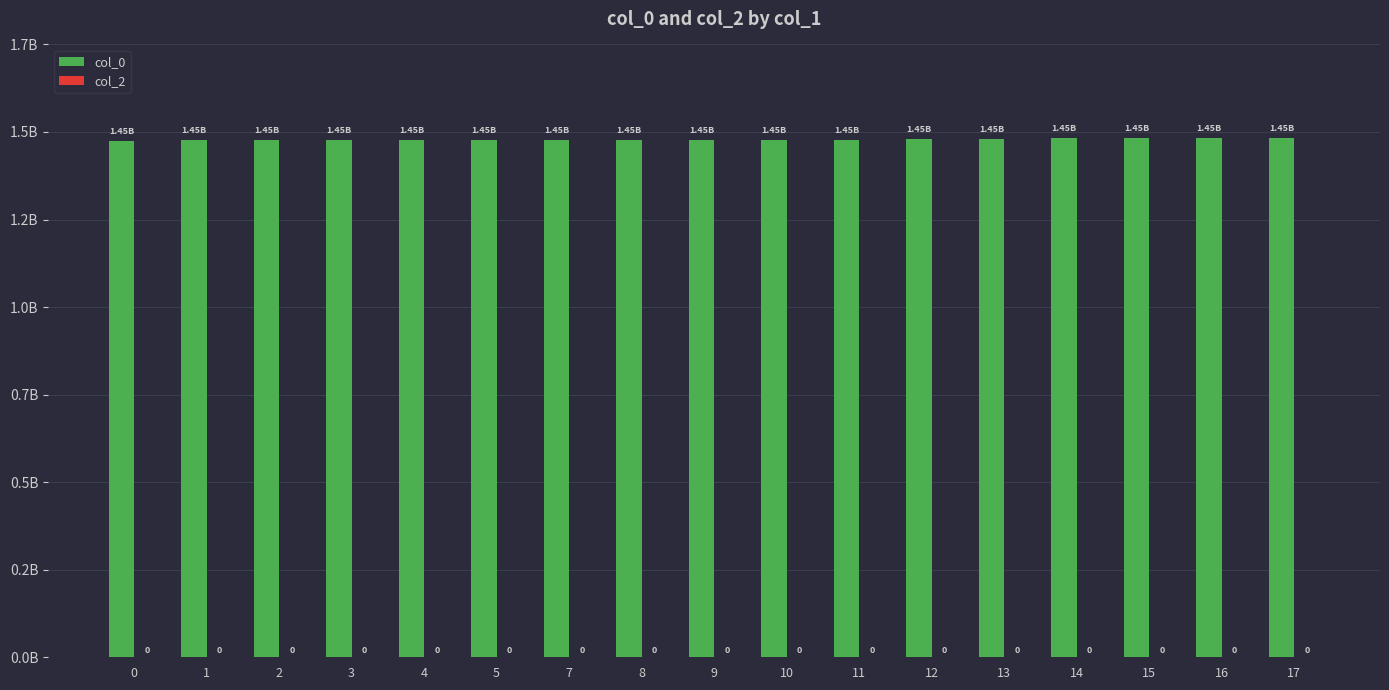

Does the chart contain any negative values?

No